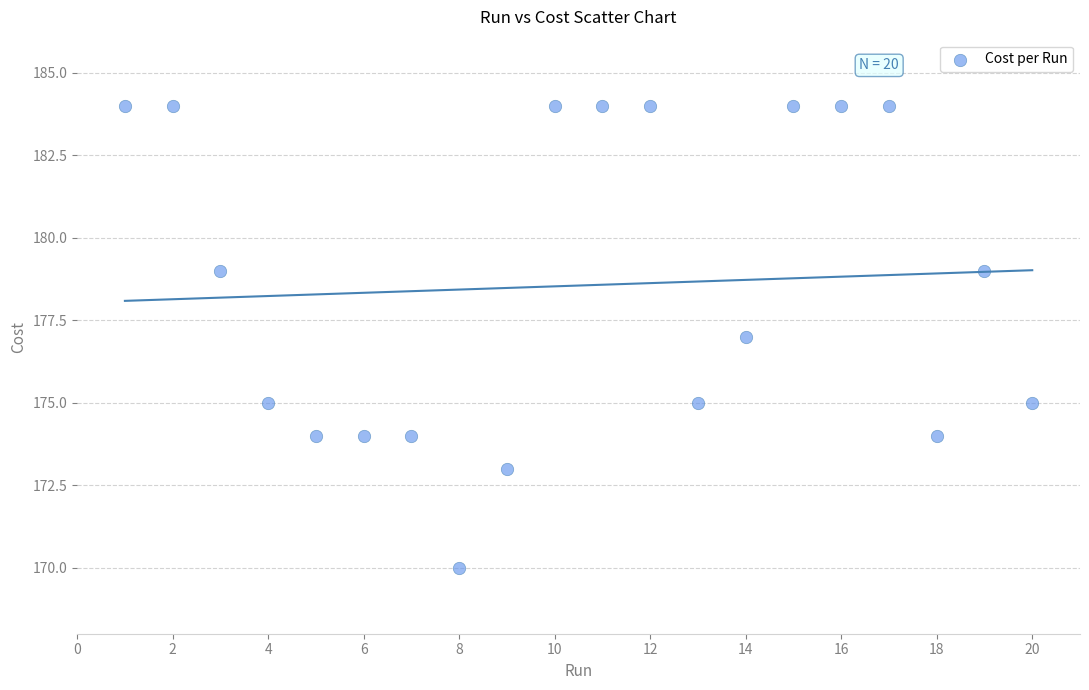

What is the range of Y values (max minus min)?

14.0